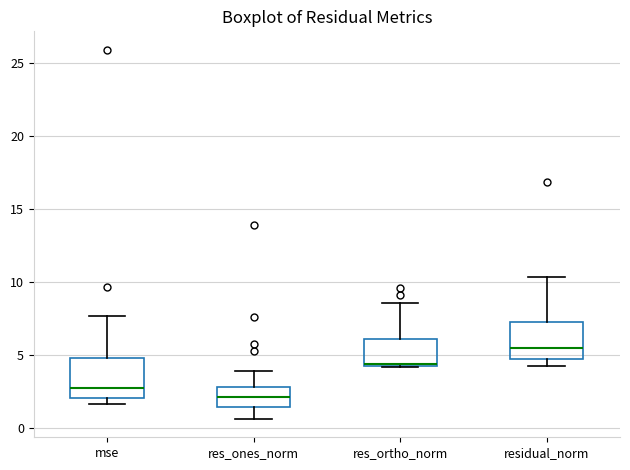

Where is the lower edge of the box for mse on the y-axis? The values are not printed on the chart, so give them approximately, as read against the axis.

2.0